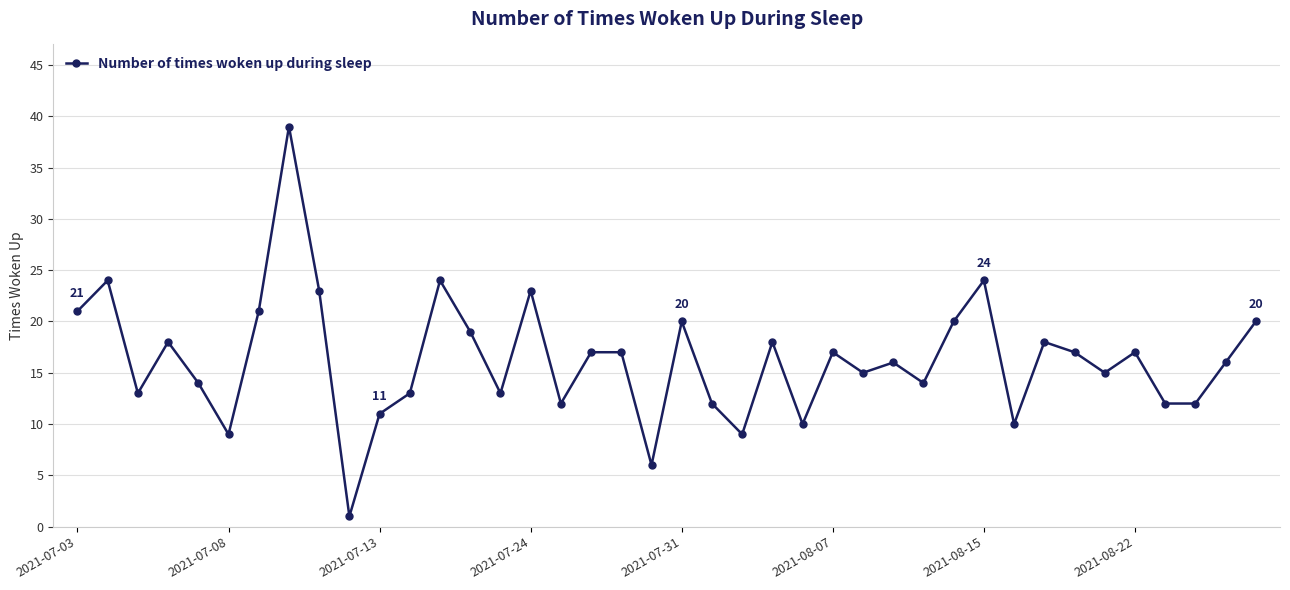

What is the difference between the maximum and second lowest values?

33